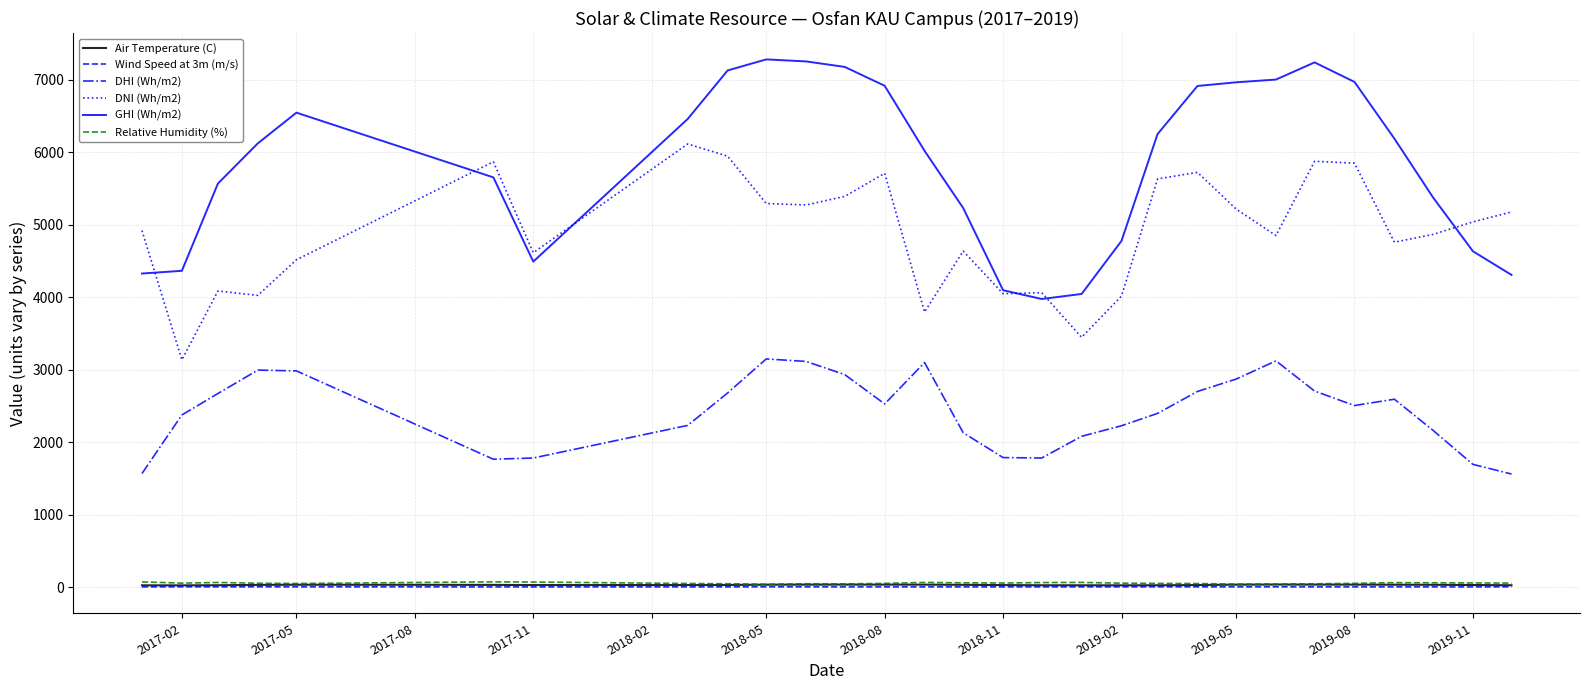

What is the sum of all DNI (Wh/m2) values?

141898.1